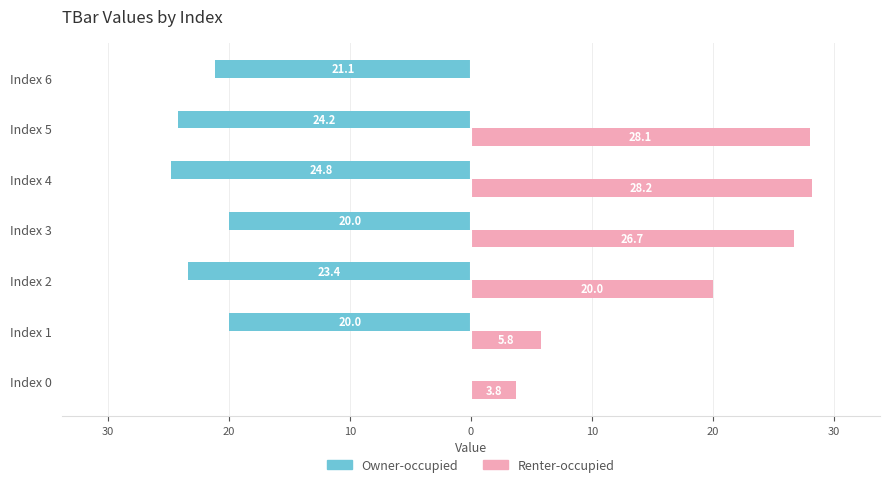

What are all the series names shown in the legend?

Owner-occupied, Renter-occupied